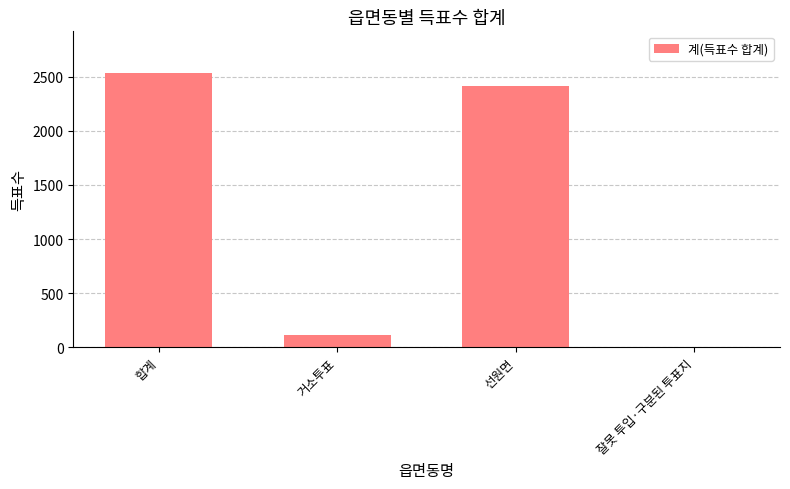

Is it true that the value at 거소투표 is 118?

True